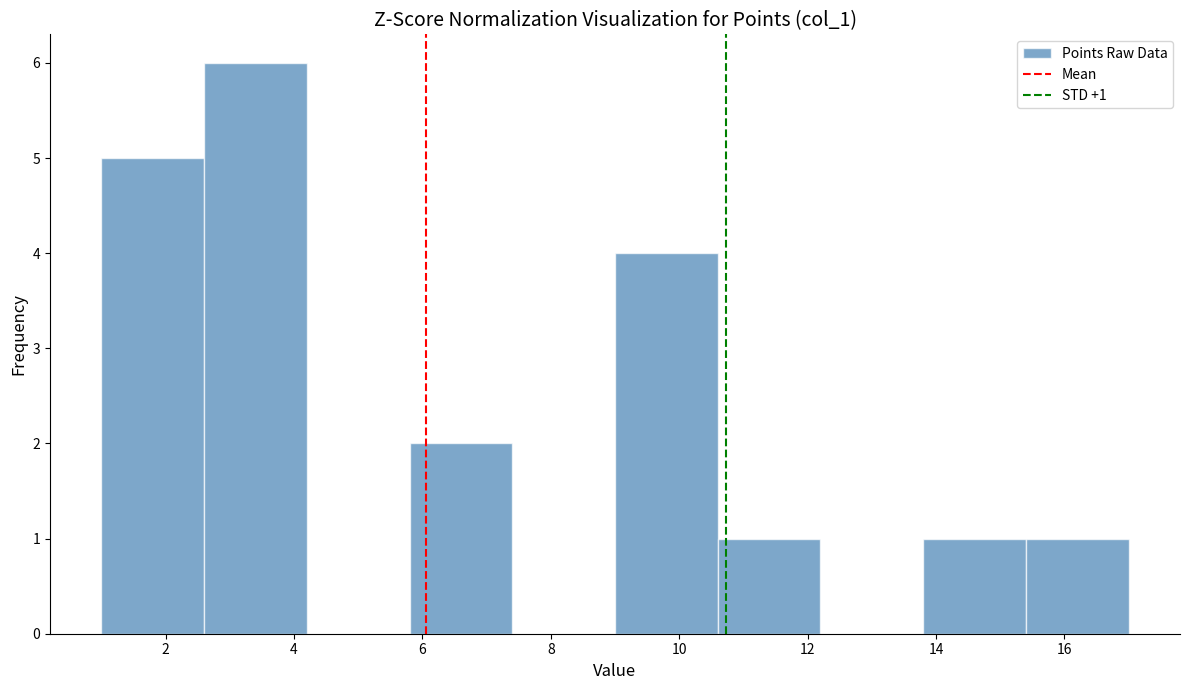

Over which range of the x-axis is the bar tallest?

2.6 to 4.2